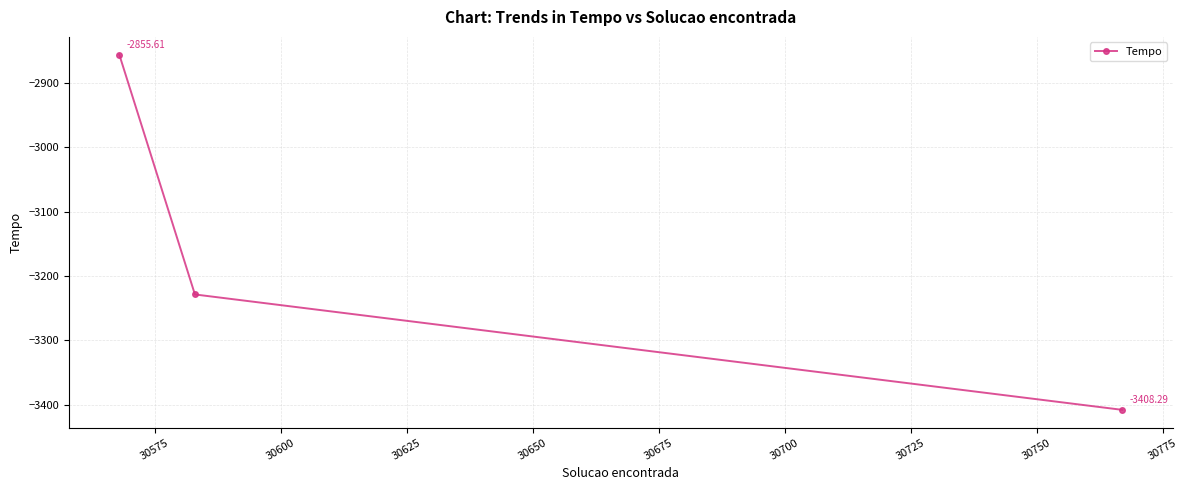

How many lines are shown in the chart?

1